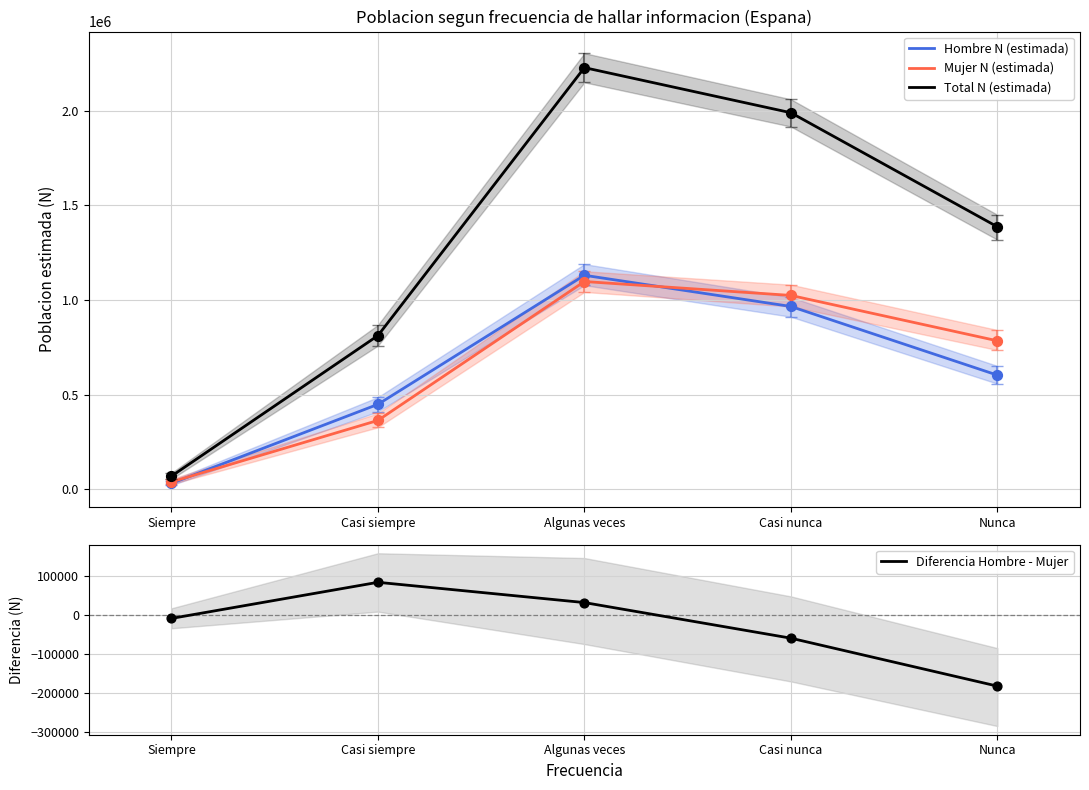

Which series has the largest total across all categories?

Total N (estimada)